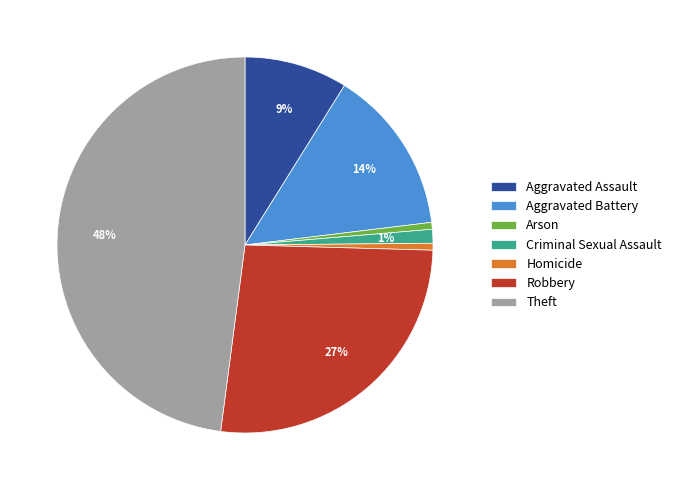

Which has a higher value, Aggravated Assault or Aggravated Battery?

Aggravated Battery